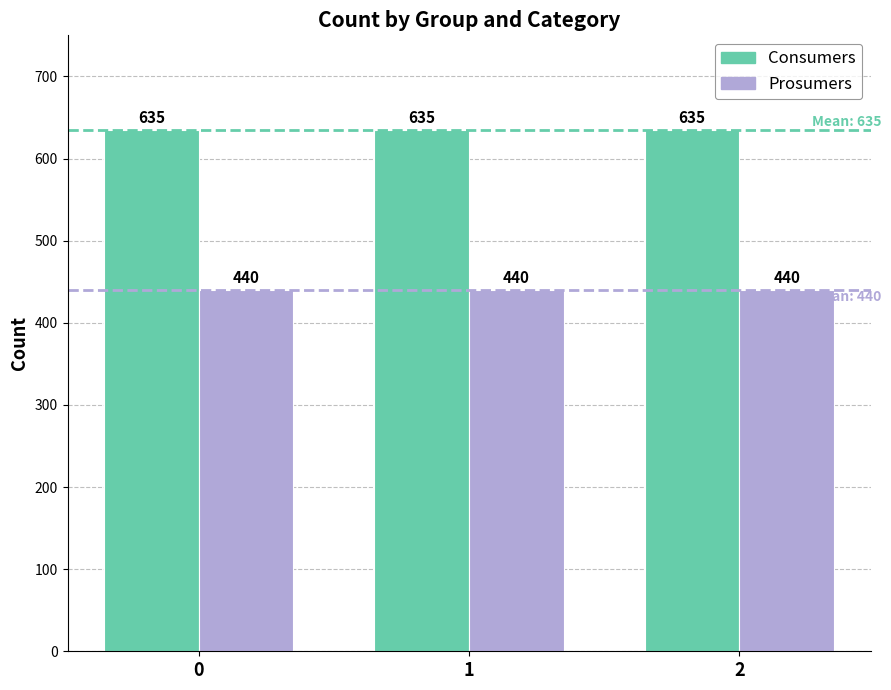

Rank the series by their maximum value, from lowest to highest.

Prosumers, Consumers